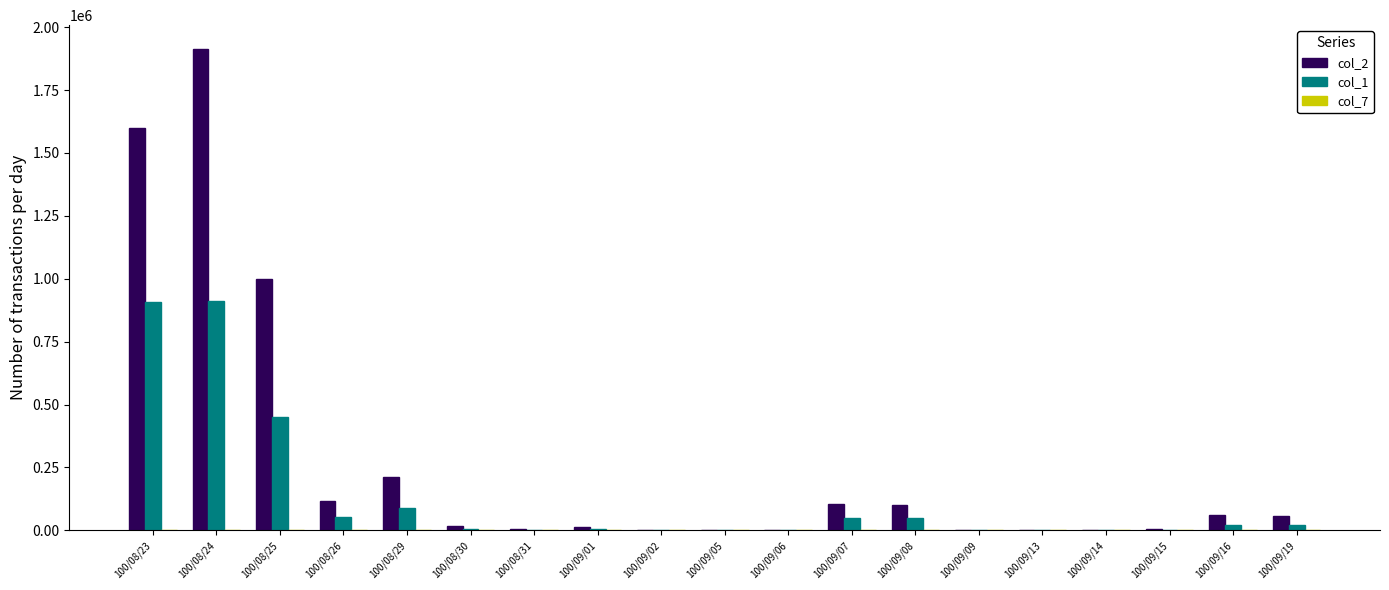

Which series has the largest total across all categories?

col_2